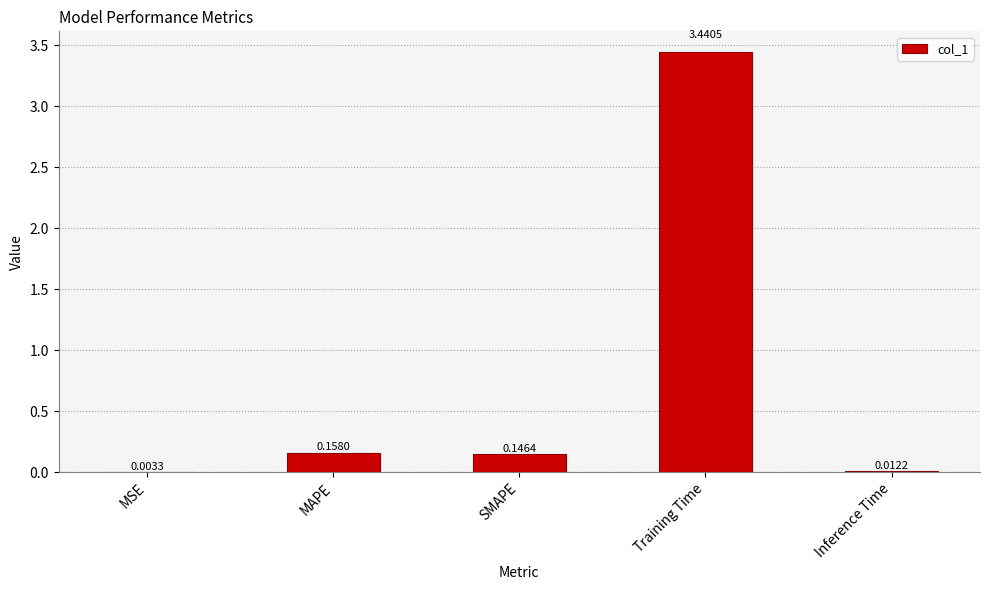

What is the sum of the values at Training Time and Inference Time?

3.5